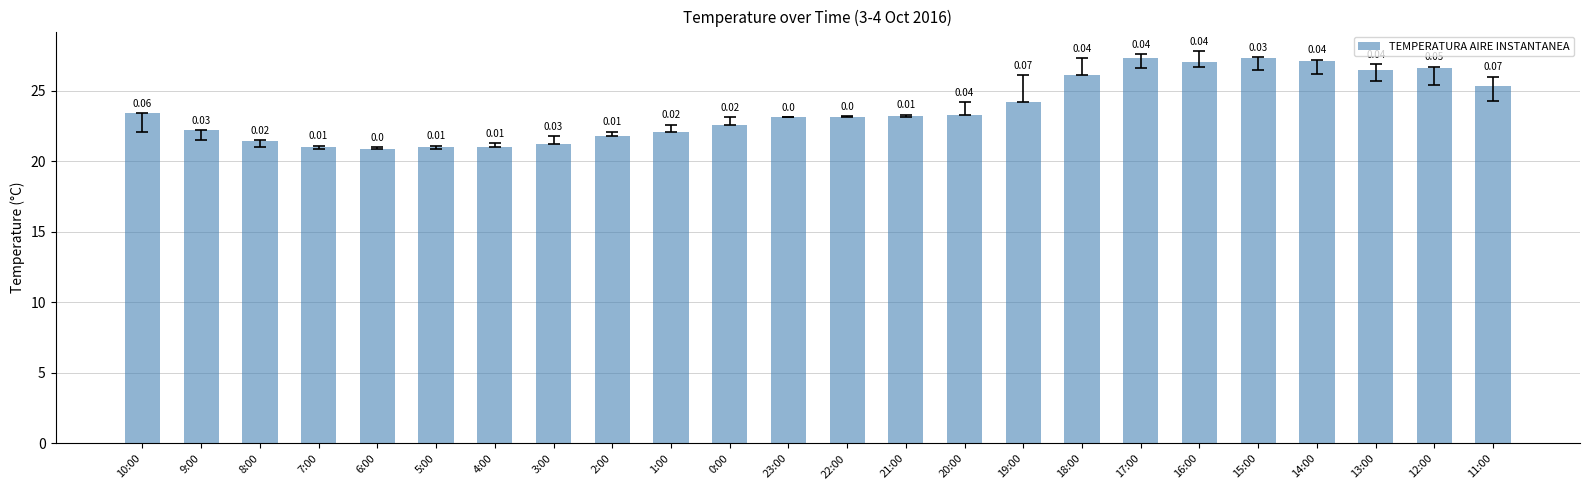

What position from the left is 8:00?

3